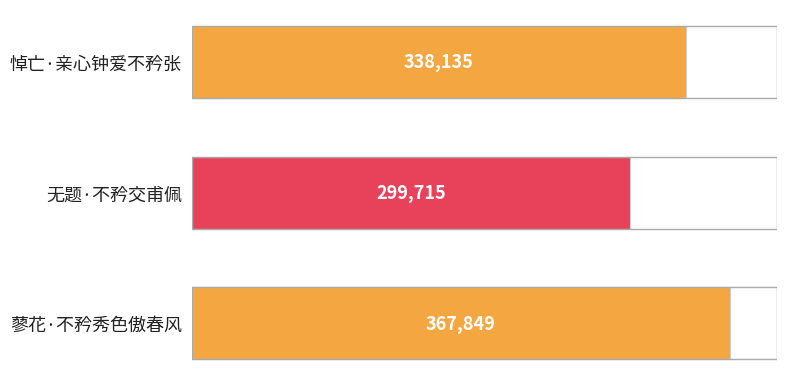

Is it true that the value at 无题·不矜交甫佩 is 299715?

True